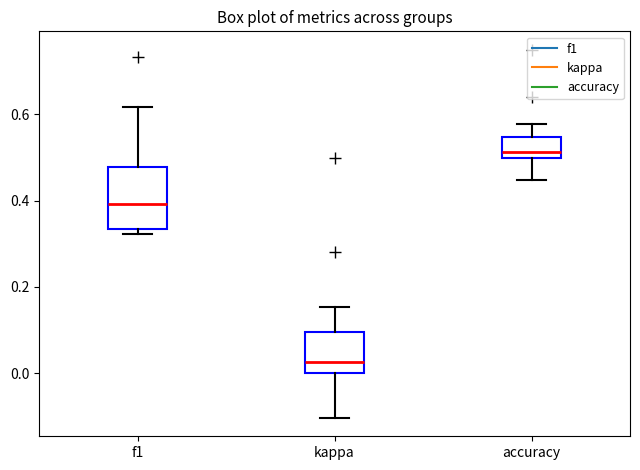

Which box has the highest median line?

accuracy